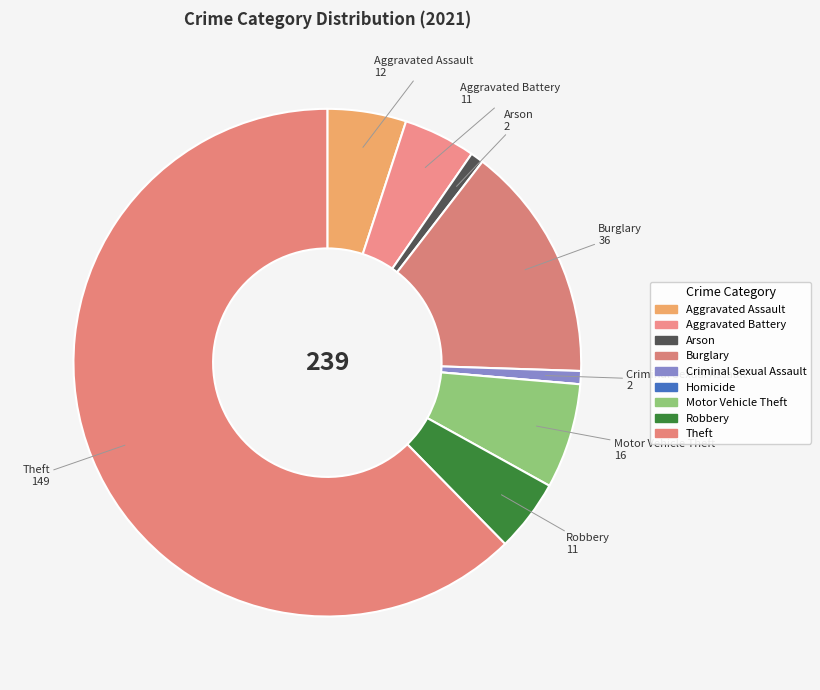

Combined, do Criminal Sexual Assault and Aggravated Battery account for over 50%?

No